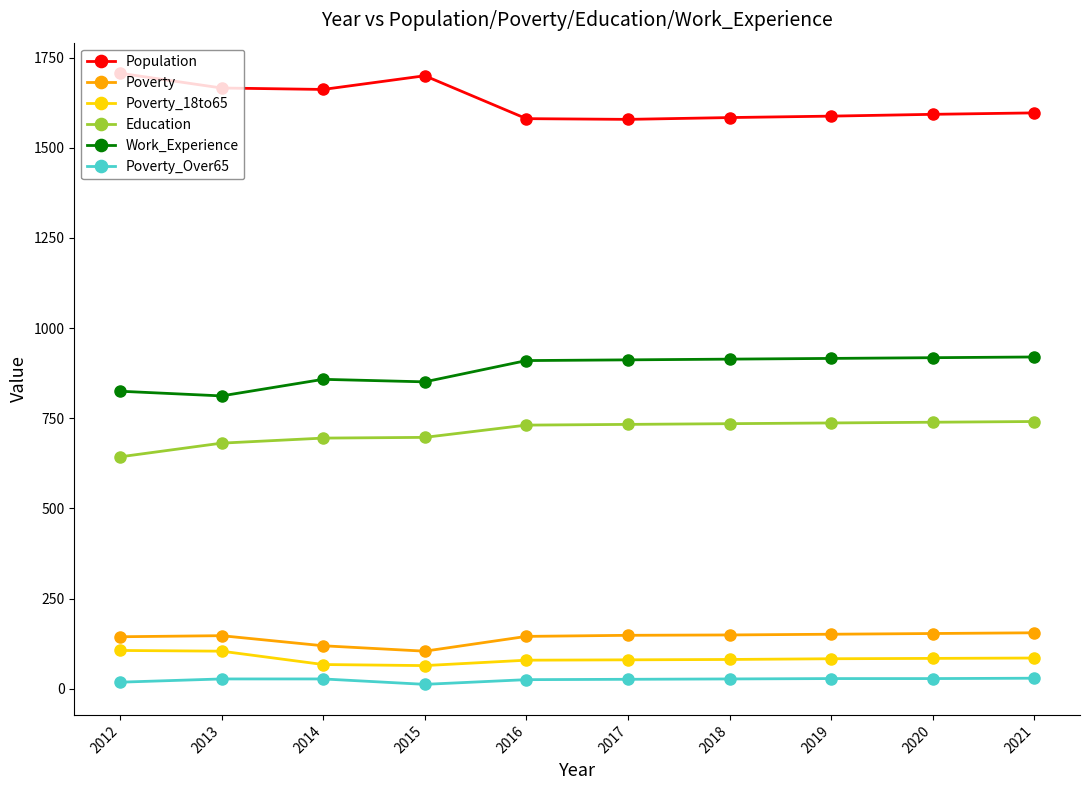

Rank the series by their maximum value, from lowest to highest.

Poverty_Over65, Poverty_18to65, Poverty, Education, Work_Experience, Population